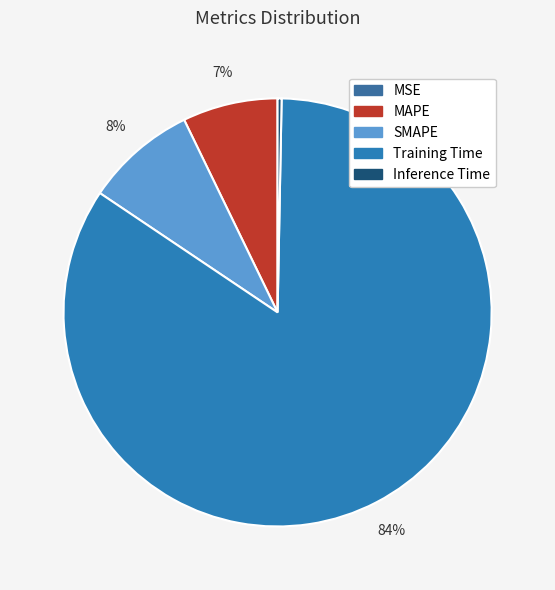

What is the majority slice?

Training Time